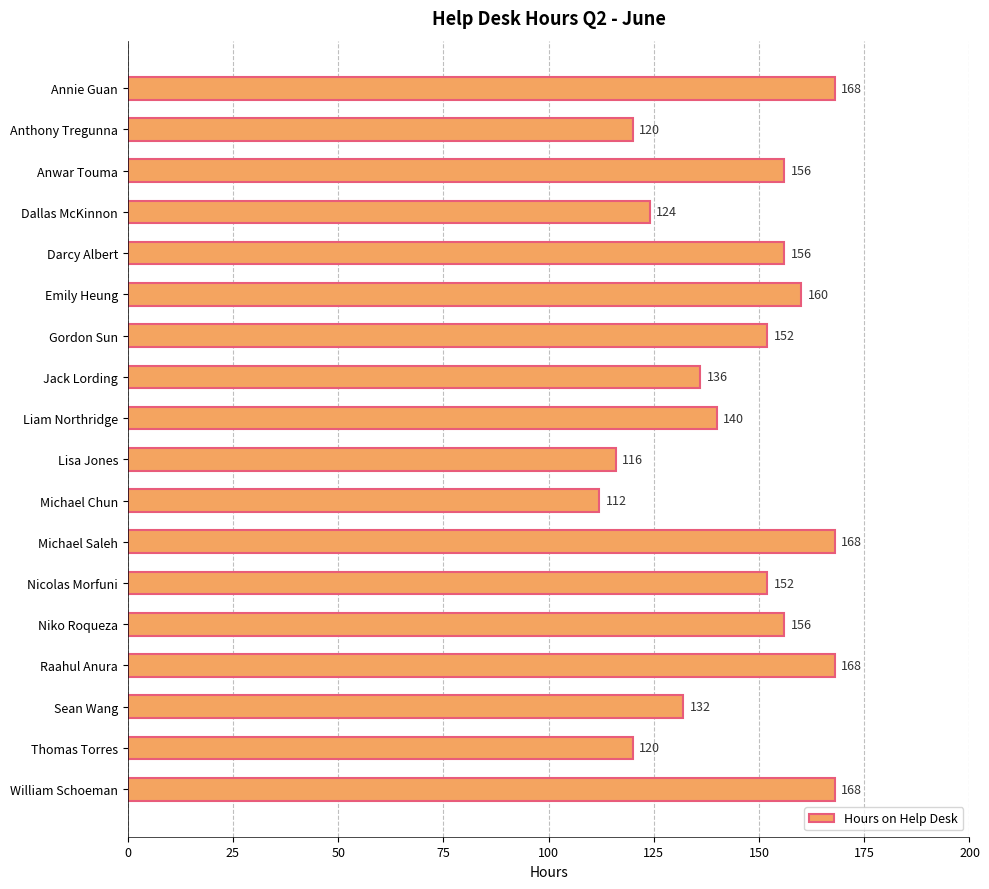

Is it true that the value at Anwar Touma is 84?

False